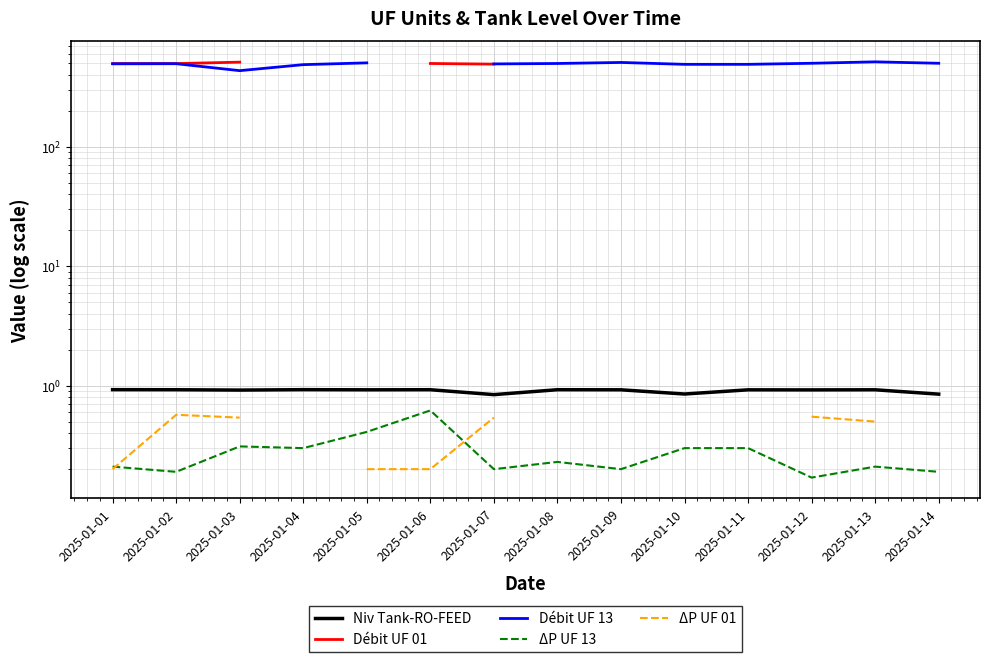

The value of Niv Tank-RO-FEED at 2025-01-09 is 0.9. True or false?

True